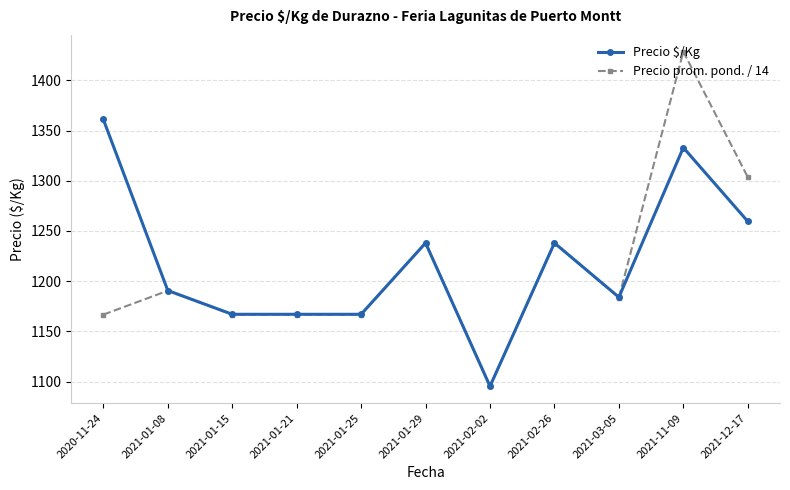

True or false: Precio $/Kg has more than 1 interior local peaks.

True